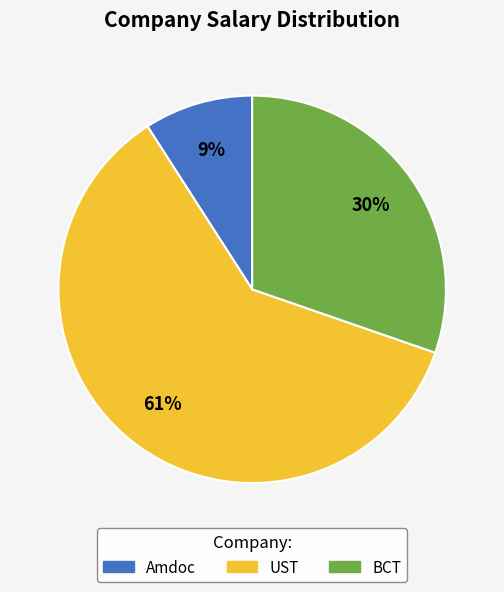

Which slice represents more than half of the pie?

UST